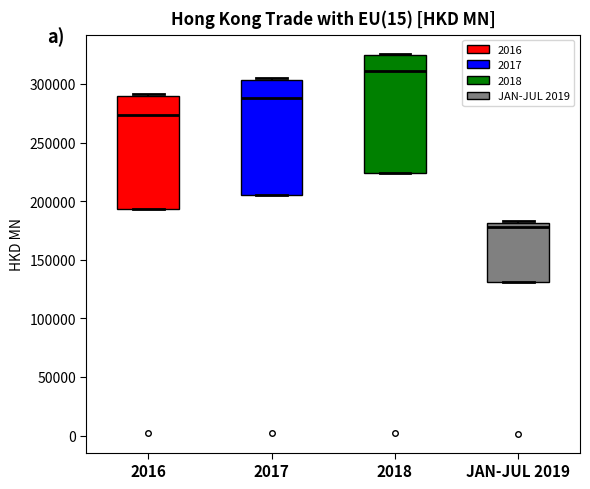

Reading left to right, read every box against the y-axis: the position of its median line, the range the box covers, and the ends of its whiskers. The values are not printed on the chart, so give them approximately, as read against the axis.

2016: median 275000, box 195000 to 290000, whiskers 195000 to 290000 (just above the box's upper edge)
2017: median 290000, box 205000 to 305000, whiskers 205000 to 305000
2018: median 310000, box 225000 to 325000, whiskers 225000 to 325000
JAN-JUL 2019: median 180000 (just below the box's upper edge), box 130000 to 180000, whiskers 130000 to 185000